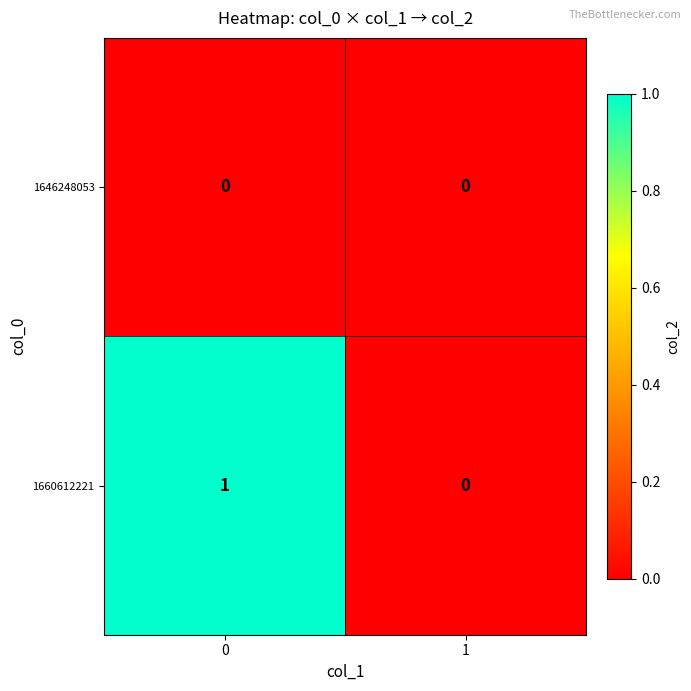

Reading right to left, list all the values displayed in this chart.

1646248053: 1=0	0=0
1660612221: 1=0	0=1